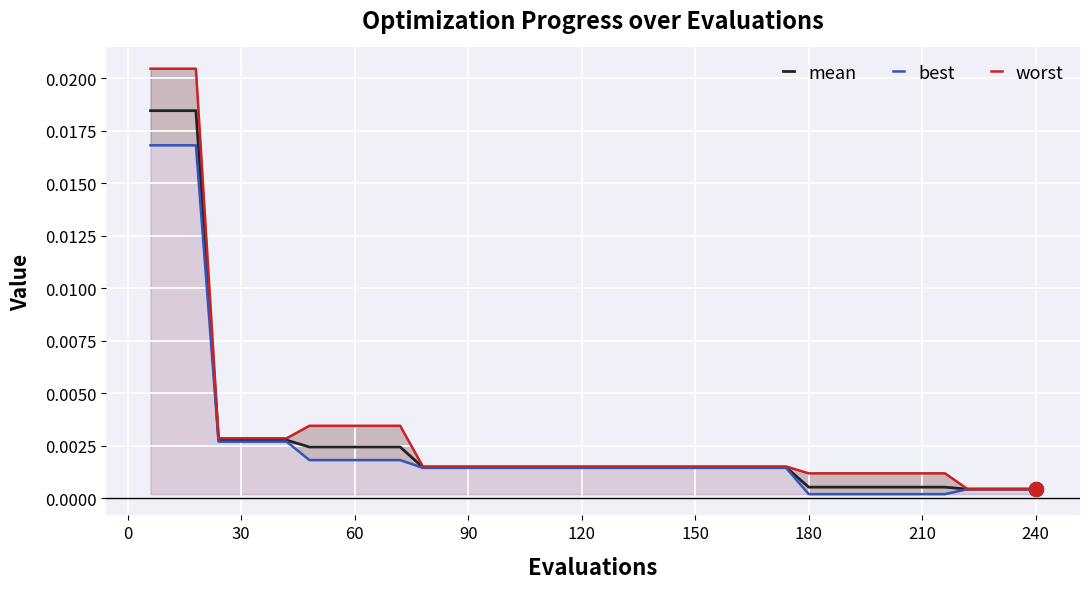

How many series are shown in this chart?

3